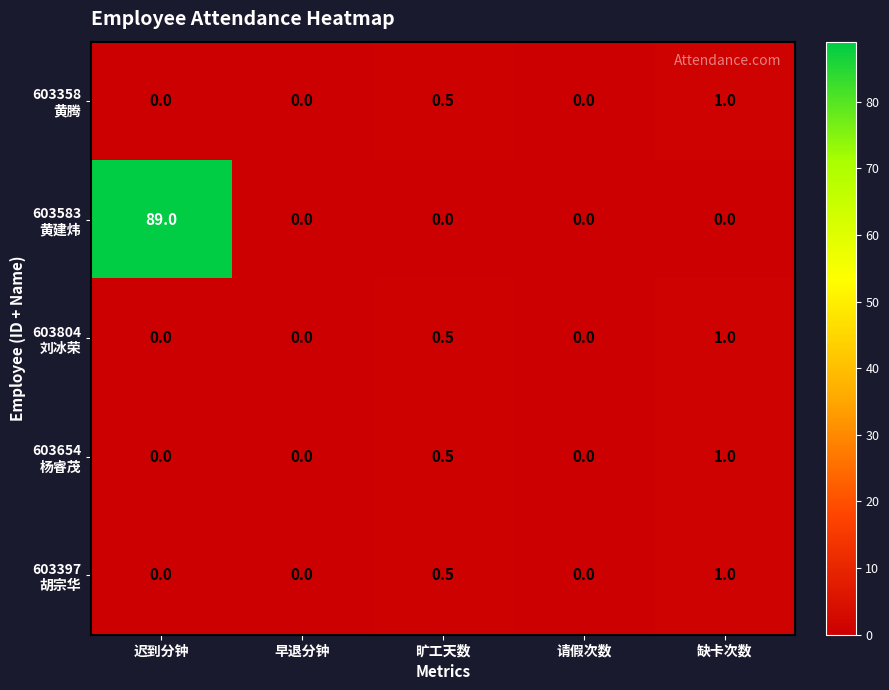

At which category is the sum across all series the highest?

迟到分钟